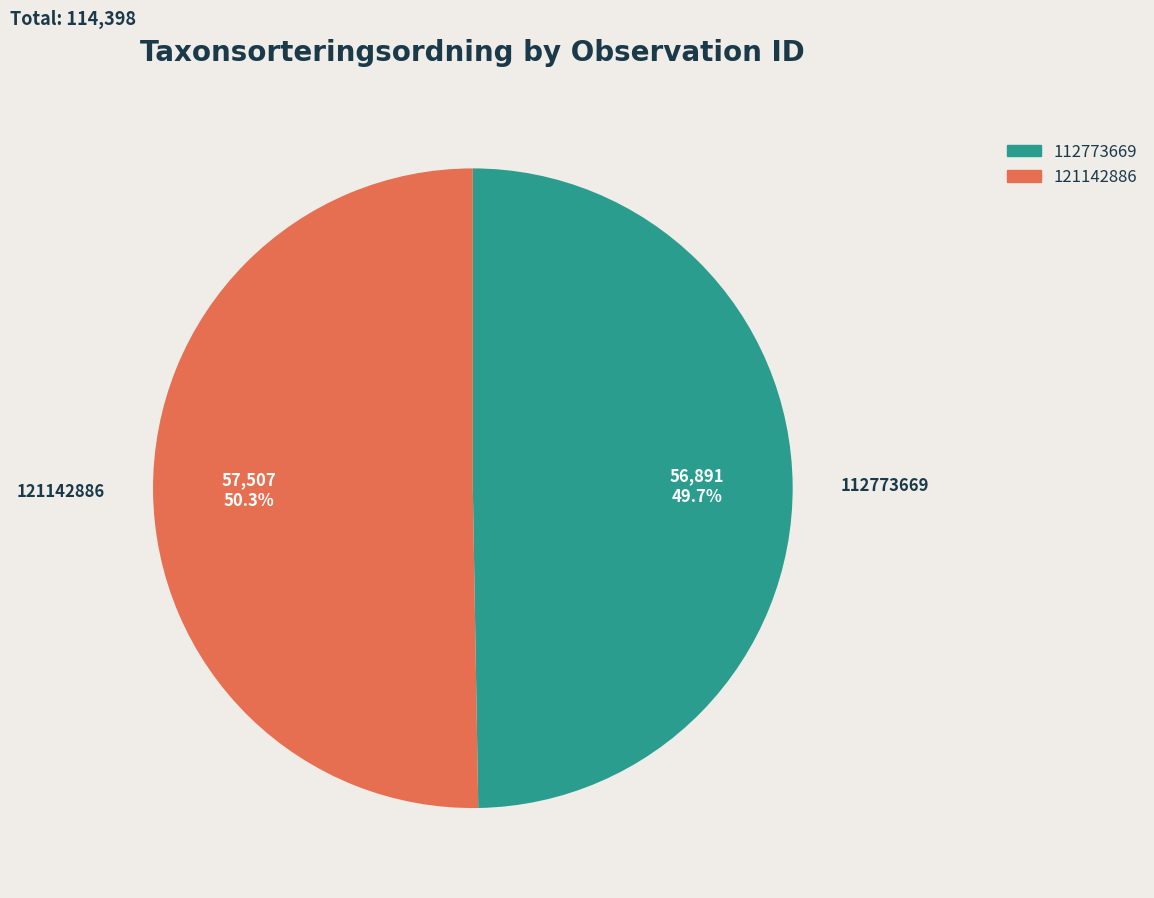

The 112773669 slice represents 57% of the pie. True or false?

False